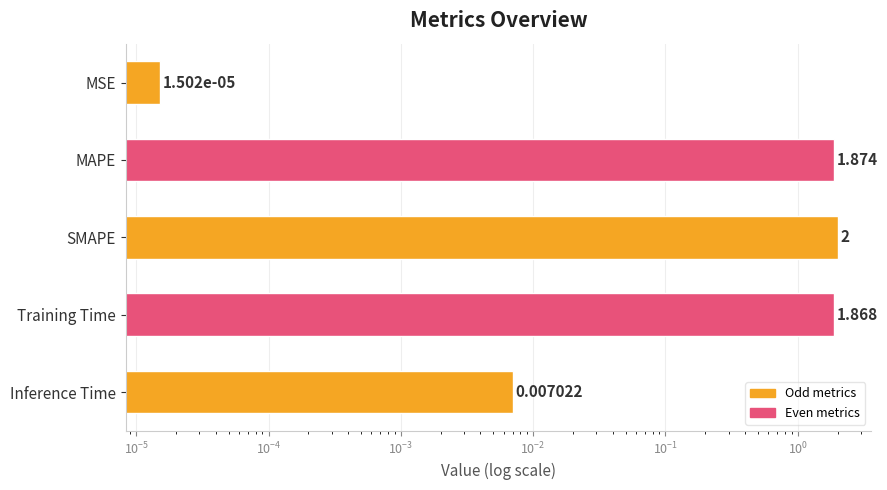

Reading right to left, what are all the values shown in this chart?

0.0	1.9	2.0	1.9	0.0